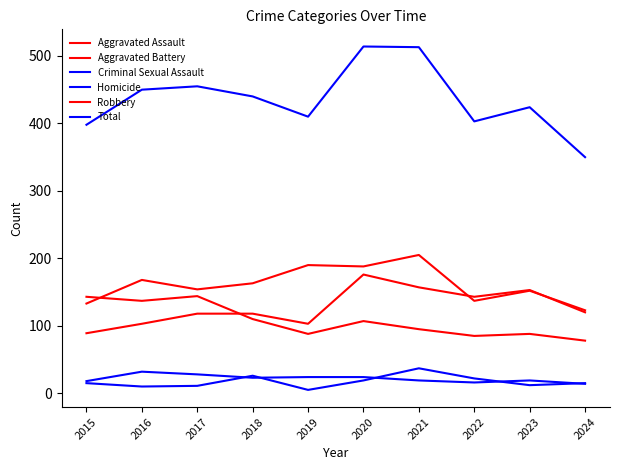

Is this an area chart (filled region under the line)?

No